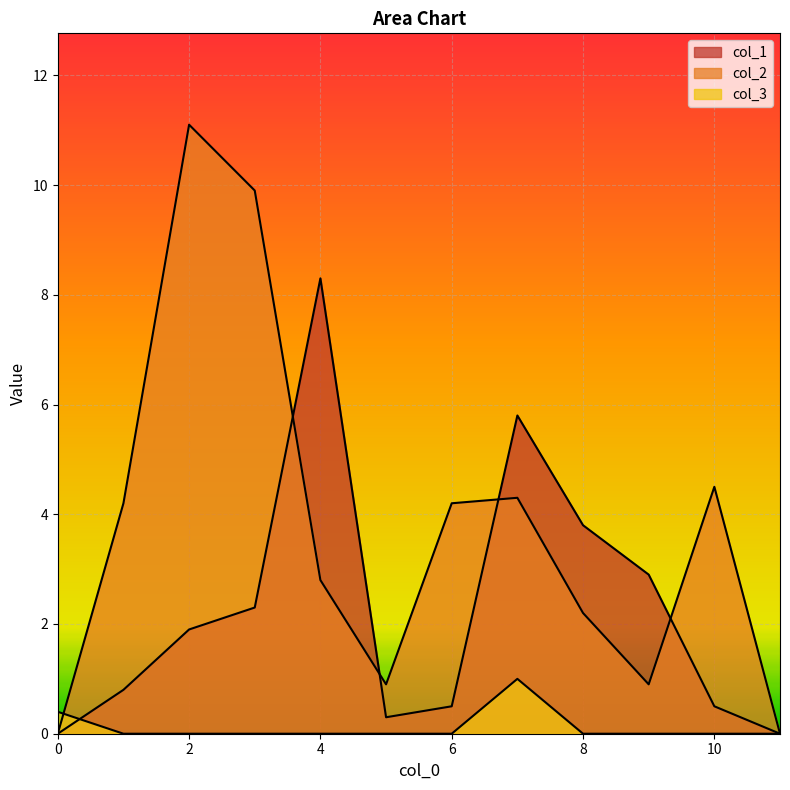

At how many categories does at least one series exceed 3?

8